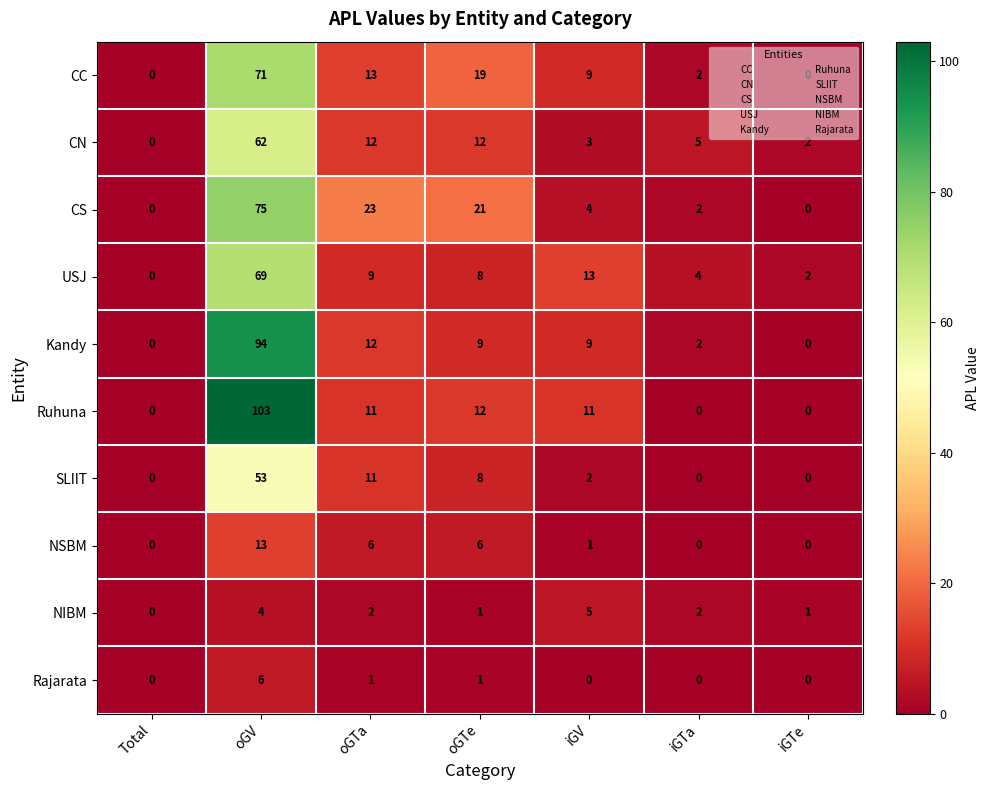

What is the difference between the maximum and second lowest values in the Ruhuna series?

103